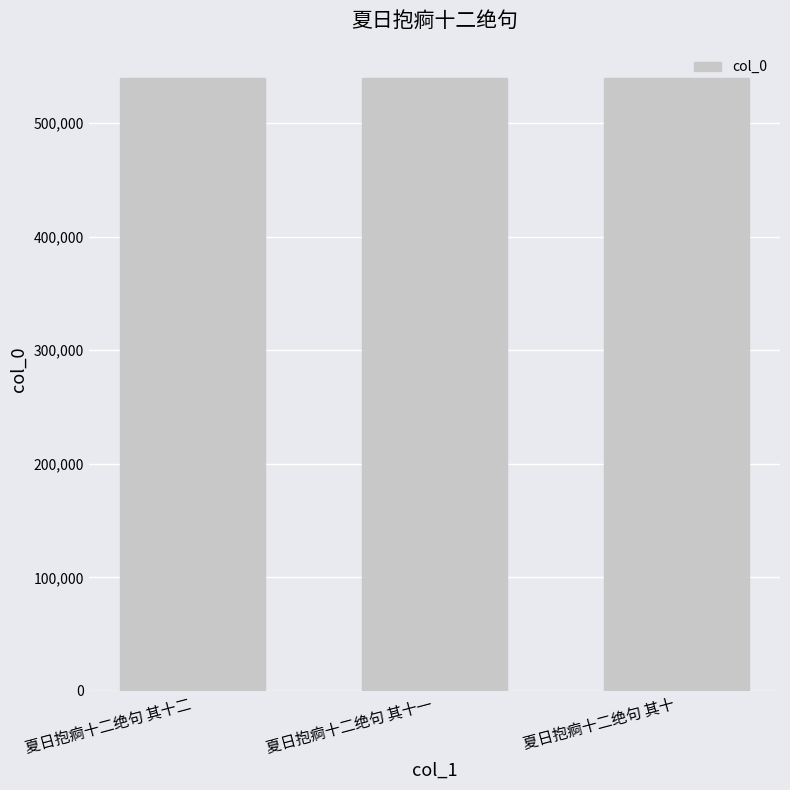

At which label does the data first exceed 539419?

夏日抱痾十二绝句 其十二